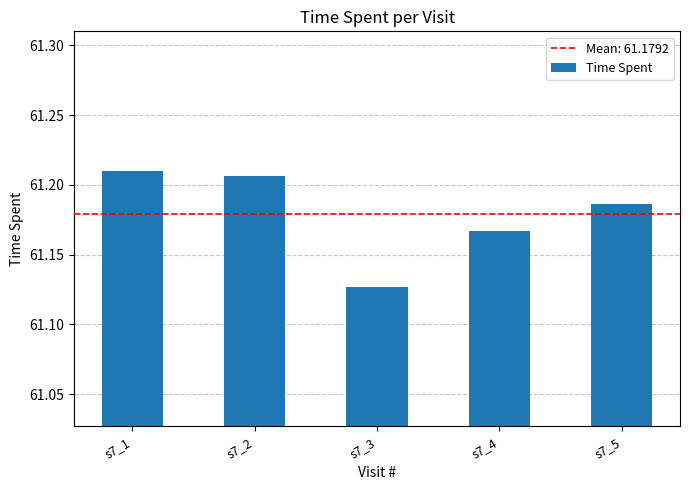

Is it true that the value at s7_2 is 81.6?

False